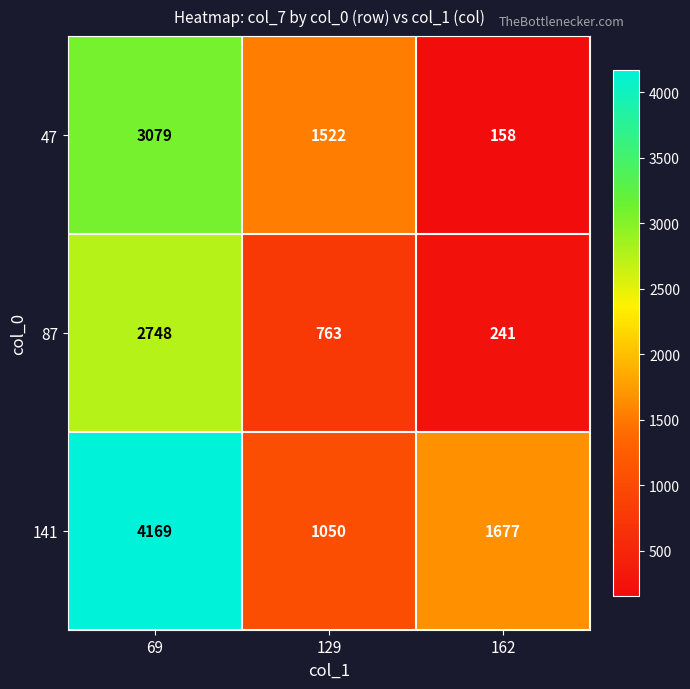

Where does the 87 series first go above 763?

69